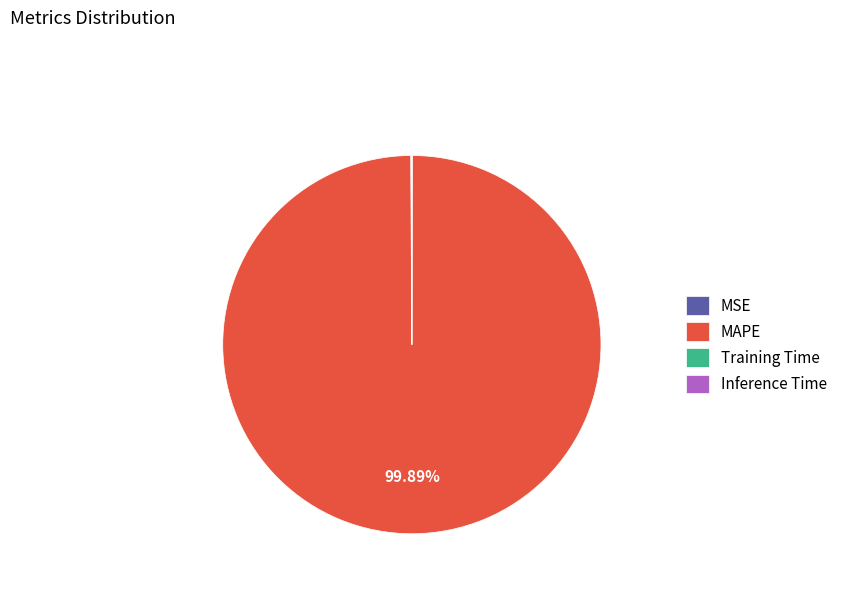

What is the largest slice in the pie chart?

MAPE